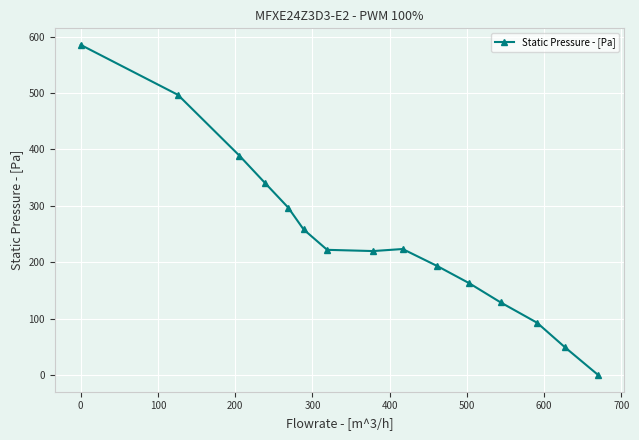

True or false: there are more than 1 points higher than both neighbors.

False